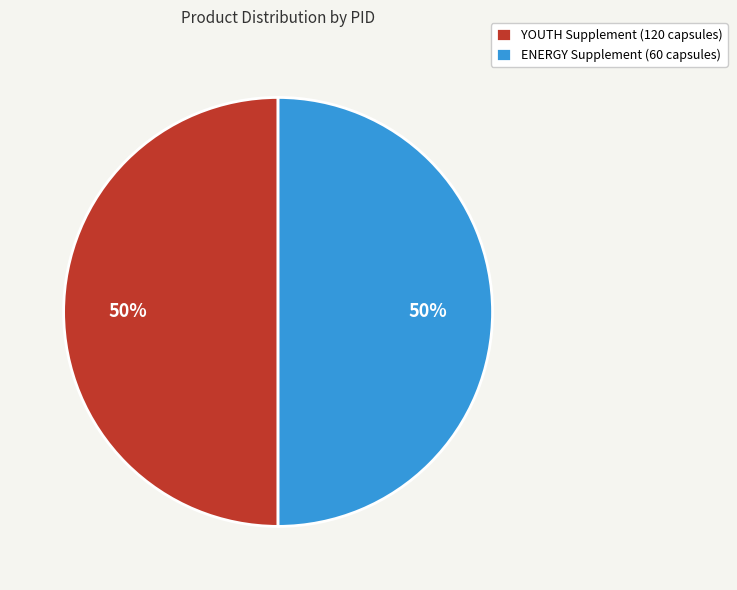

To the nearest percent, what is the combined percentage of ENERGY Supplement (60 capsules) and YOUTH Supplement (120 capsules)?

100%